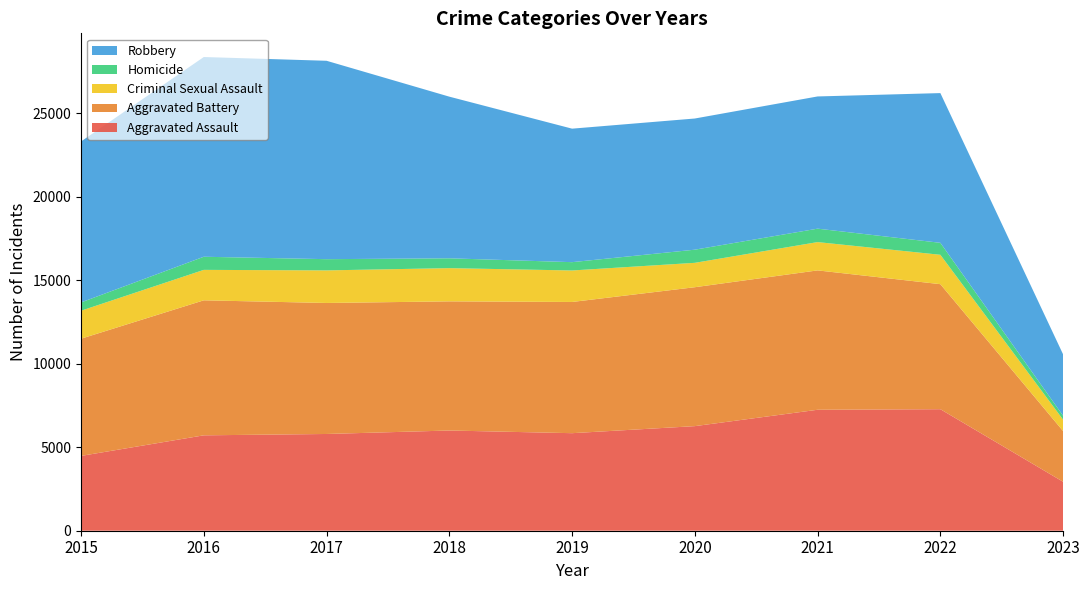

Reading left to right, what are all the values shown in this chart?

Aggravated Assault: 2015=4480	2016=5712	2017=5793	2018=6001	2019=5841	2020=6263	2021=7243	2022=7277	2023=2931
Aggravated Battery: 2015=7018	2016=8085	2017=7845	2018=7734	2019=7857	2020=8319	2021=8346	2022=7487	2023=3035
Criminal Sexual Assault: 2015=1676	2016=1823	2017=1951	2018=1989	2019=1886	2020=1460	2021=1695	2022=1759	2023=683
Homicide: 2015=496	2016=786	2017=672	2018=589	2019=498	2020=787	2021=804	2022=717	2023=234
Robbery: 2015=9638	2016=11960	2017=11880	2018=9680	2019=7994	2020=7855	2021=7917	2022=8966	2023=3674